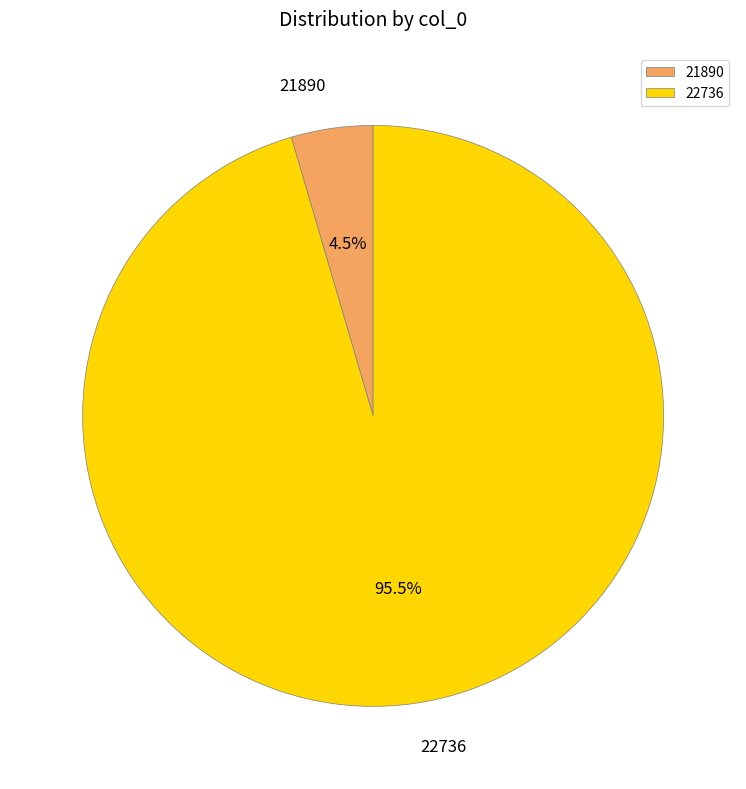

What is the largest slice in the pie chart?

22736